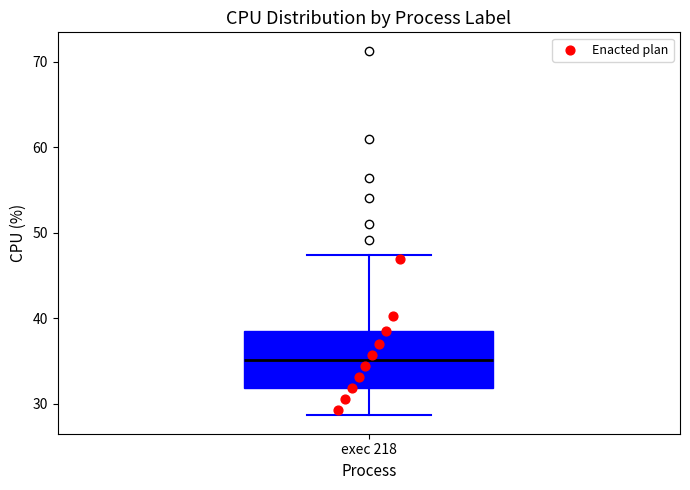

Read this box plot against the y-axis: the position of the median line, the range covered by the box, and the ends of both whiskers. The values are not printed on the chart, so give them approximately, as read against the axis.

median 35, box 32 to 38, whiskers 29 to 47